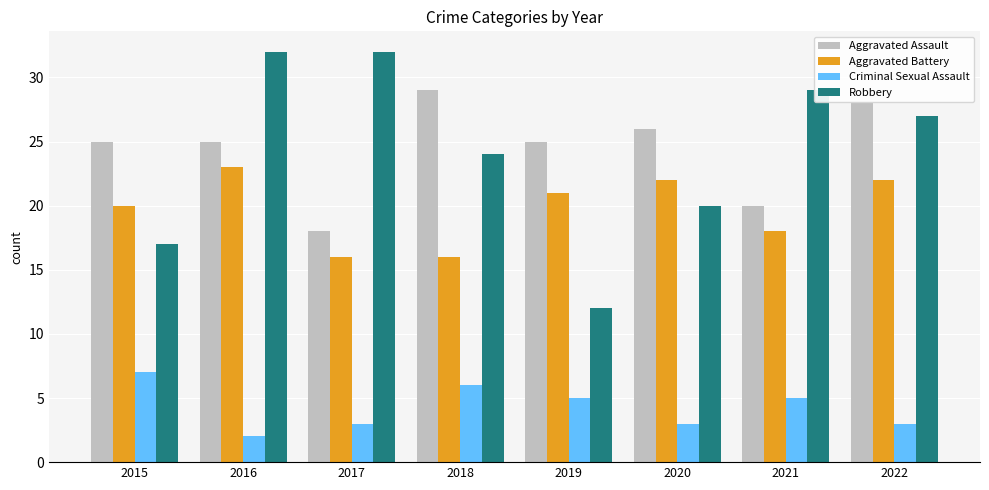

How many values in the Aggravated Battery series are below 21?

4